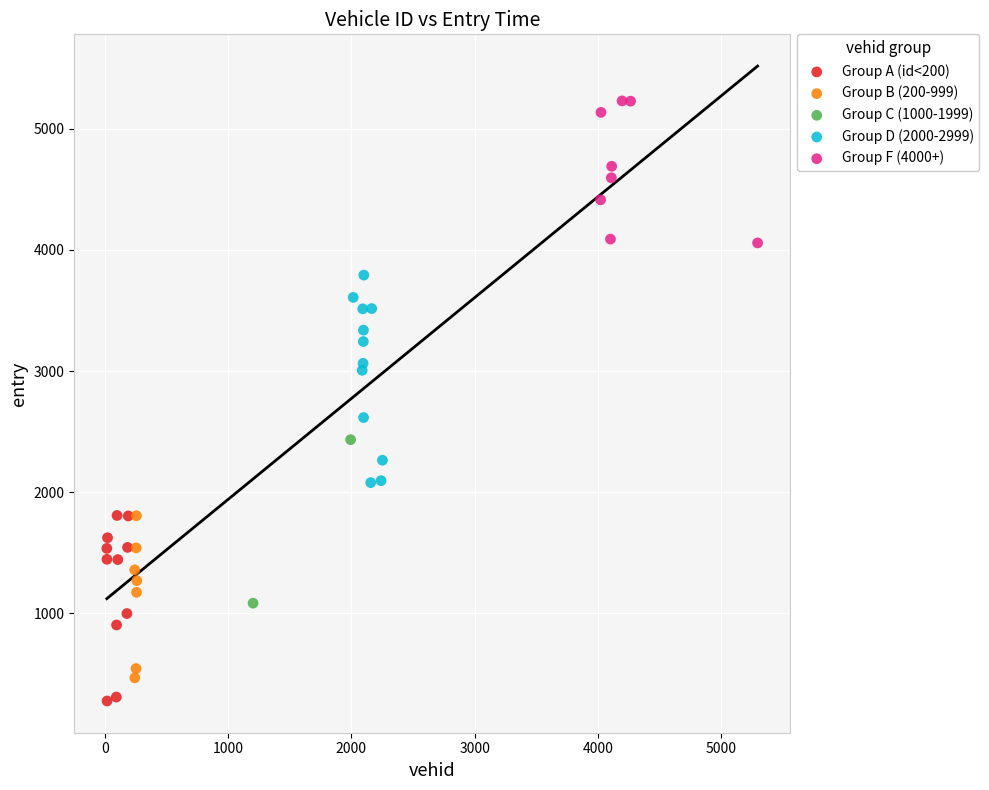

What are all the series names shown in the legend?

Group A (id<200), Group B (200-999), Group C (1000-1999), Group D (2000-2999), Group F (4000+)